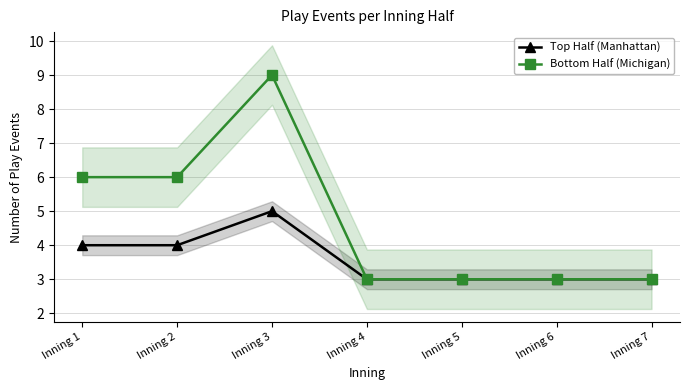

The value of Bottom Half (Michigan) at Inning 4 is 1. True or false?

False